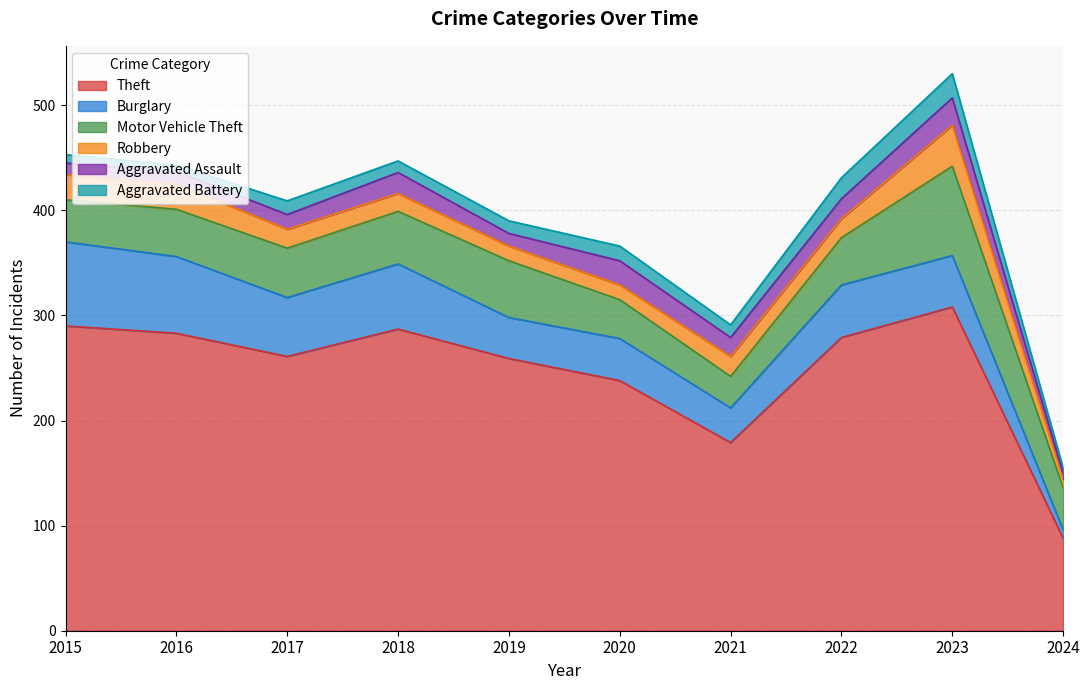

What is the sum of all Robbery values?

195